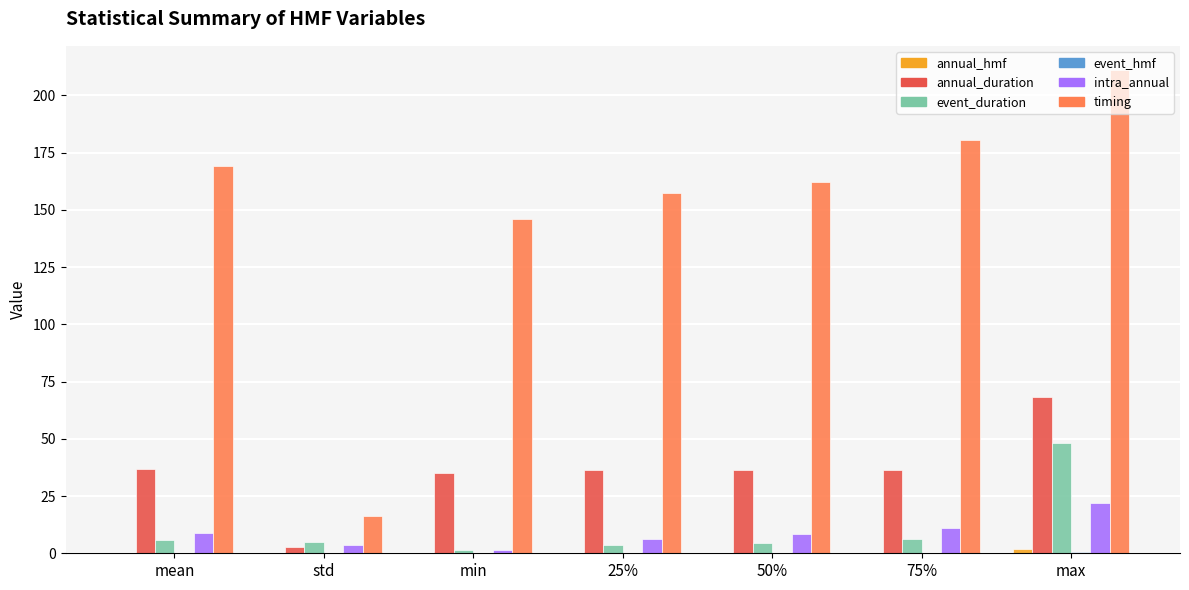

Where does the event_duration series first go above 4?

mean